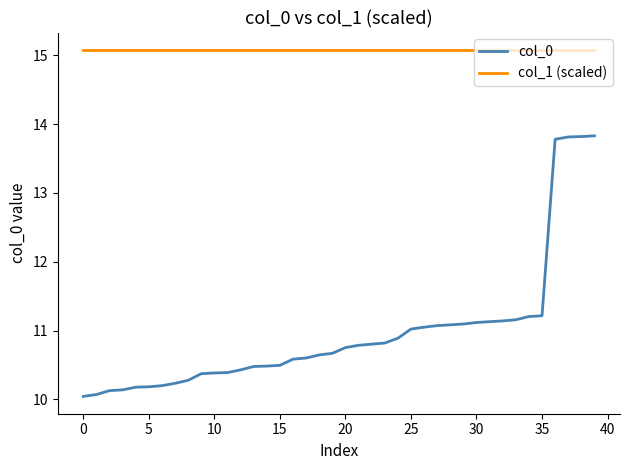

What is the average value of the col_1 (scaled) series?

15.1